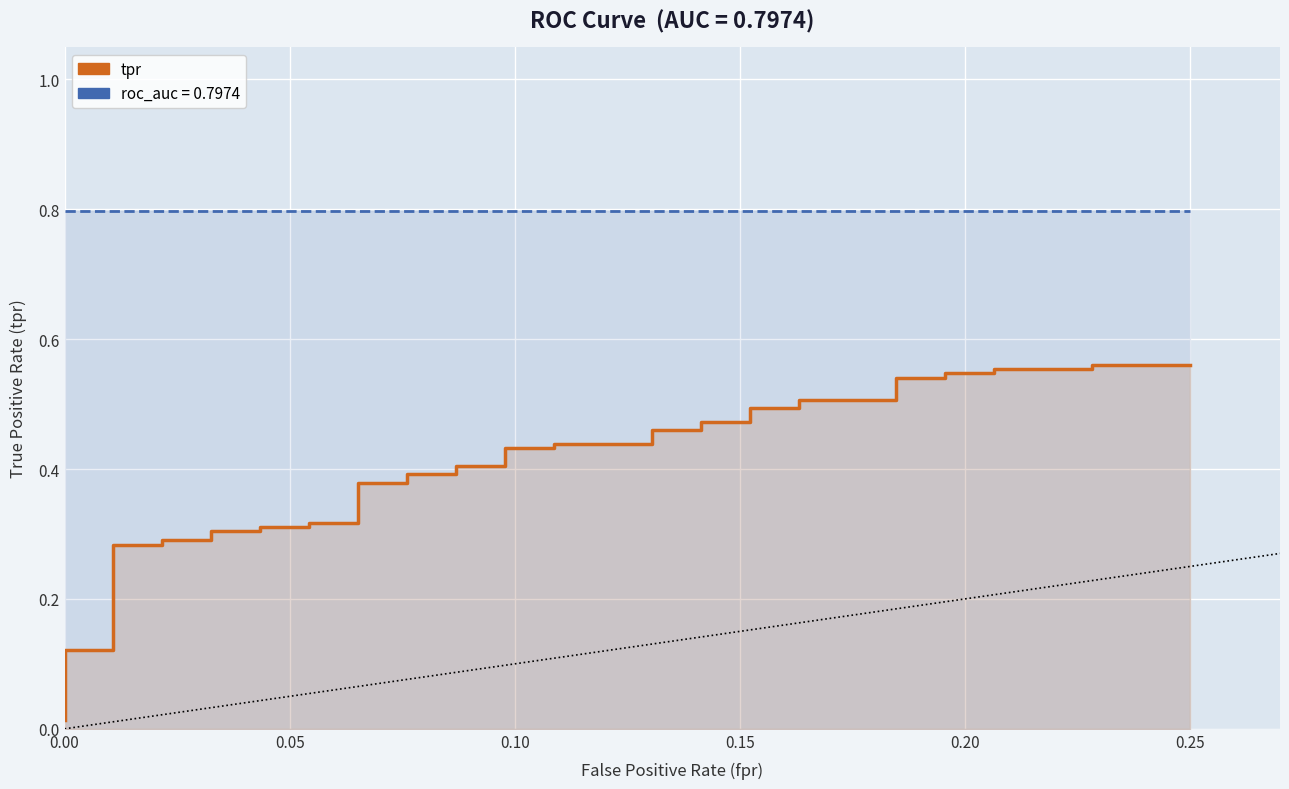

How many lines are shown in the chart?

2